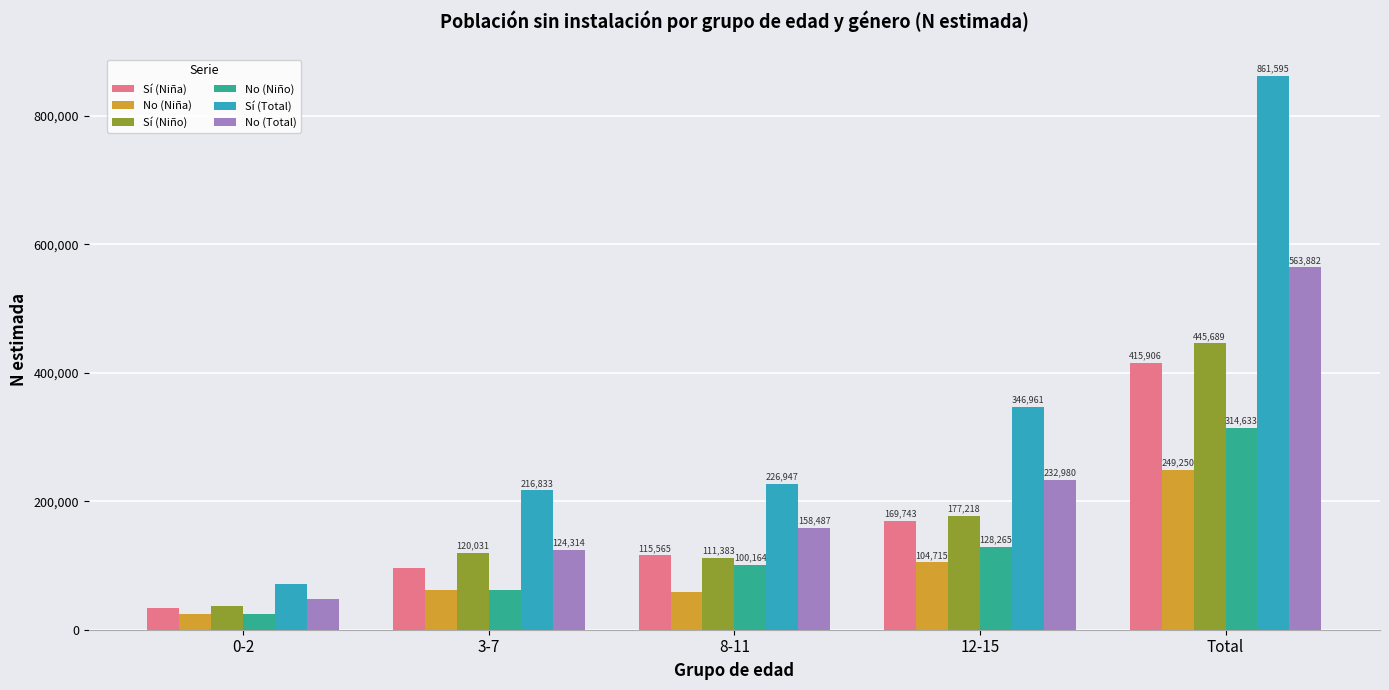

What is the highest value of the Sí (Total) series?

861595